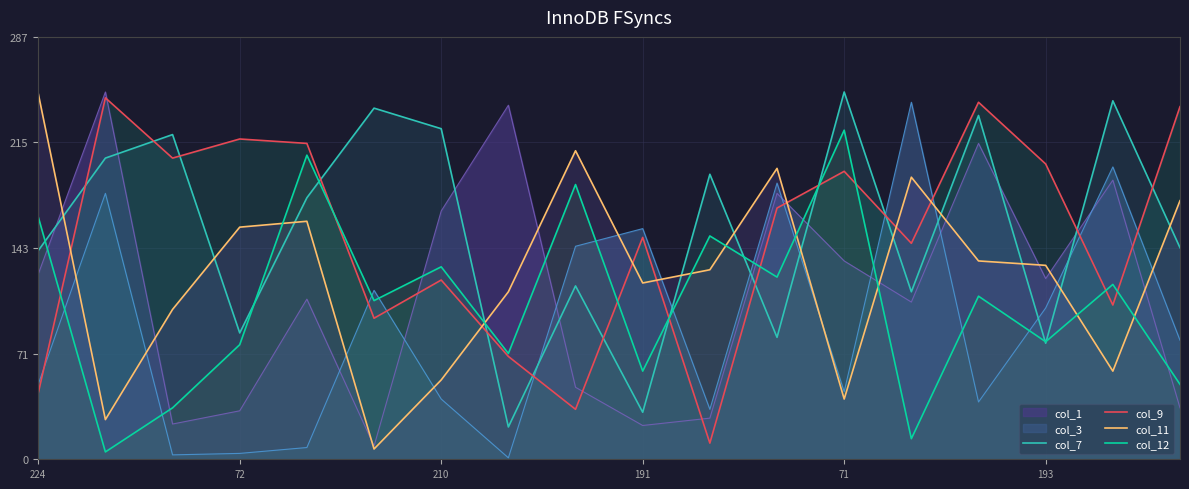

The value of col_9 at 72 is 373. True or false?

False